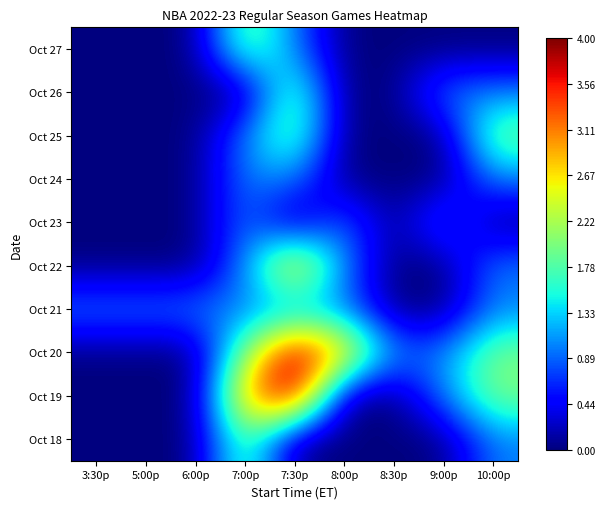

List the series in order of their peak value, highest first.

Oct 19, Oct 20, Oct 22, Oct 18, Oct 25, Oct 26, Oct 27, Oct 21, Oct 23, Oct 24